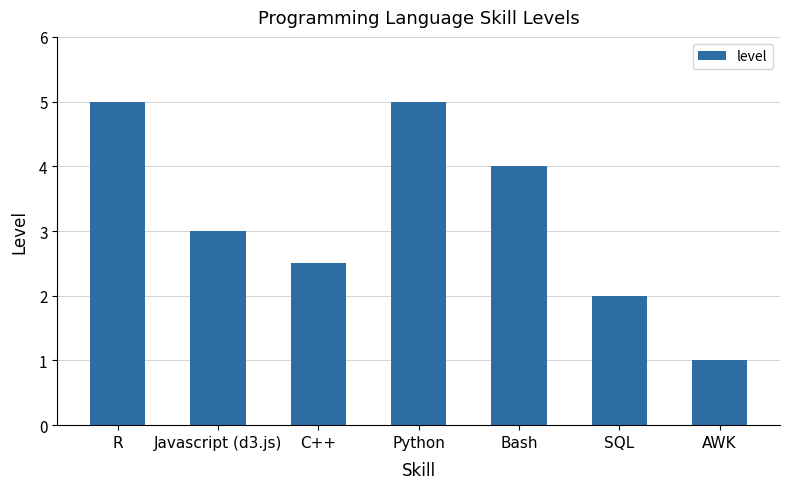

How many values are between 2 and 5?

6